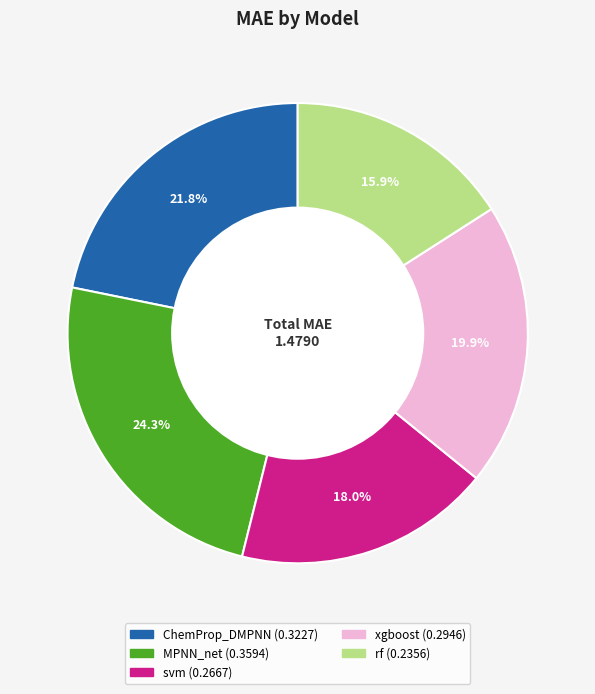

Which category has the biggest portion of the pie?

MPNN_net